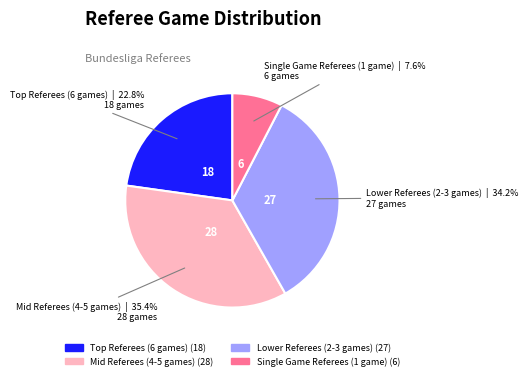

Is there a majority slice in this chart?

No